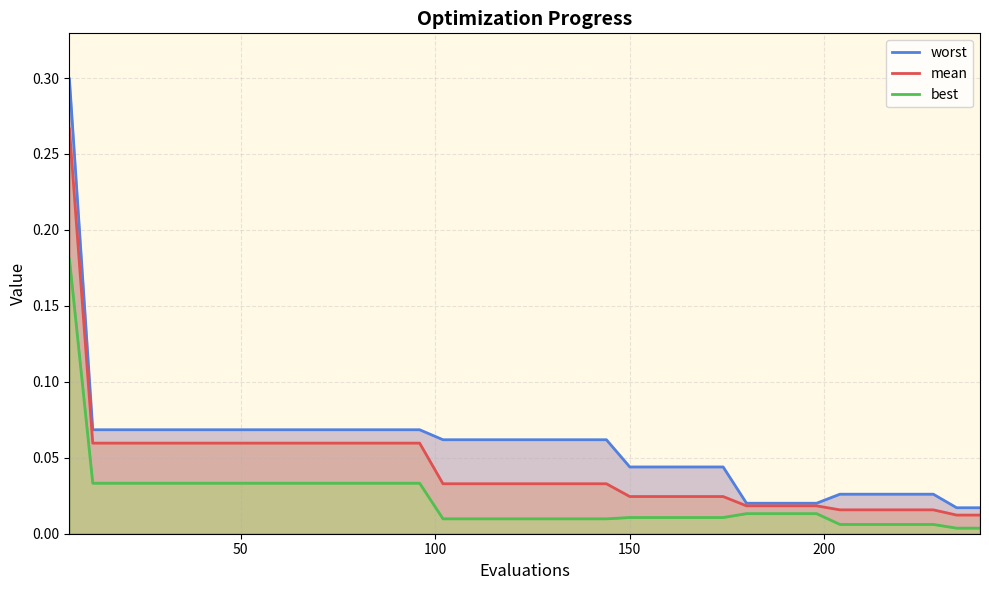

What are all the series names shown in the legend?

worst, mean, best